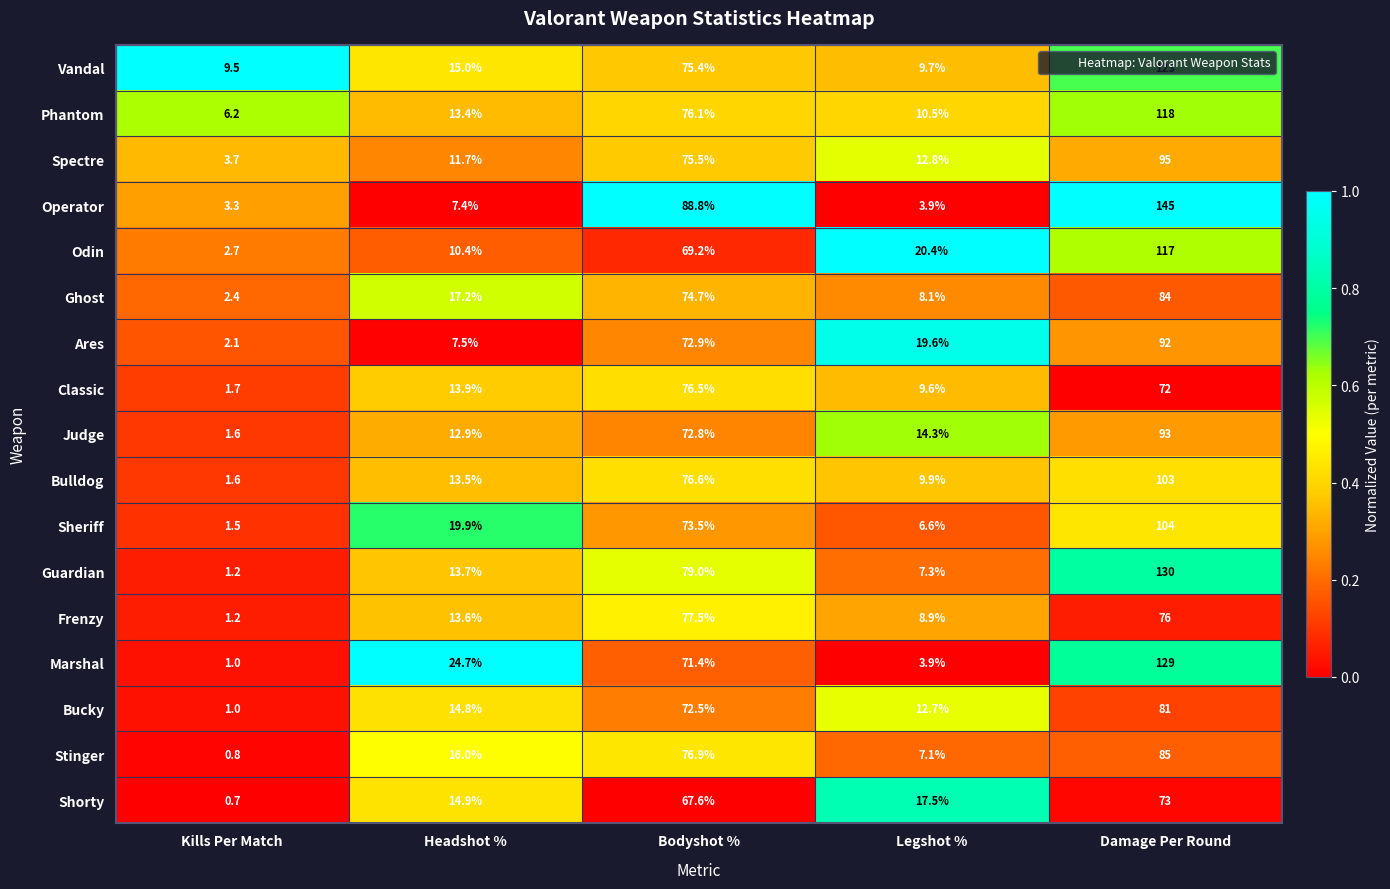

Which series has the largest range (max minus min)?

Operator